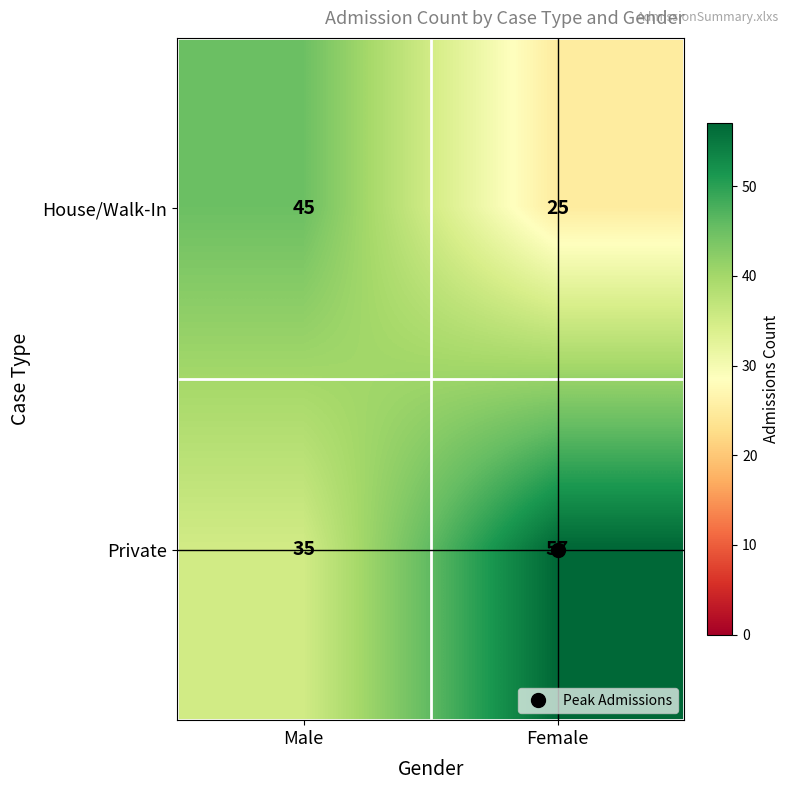

Which series has the largest range (max minus min)?

Private